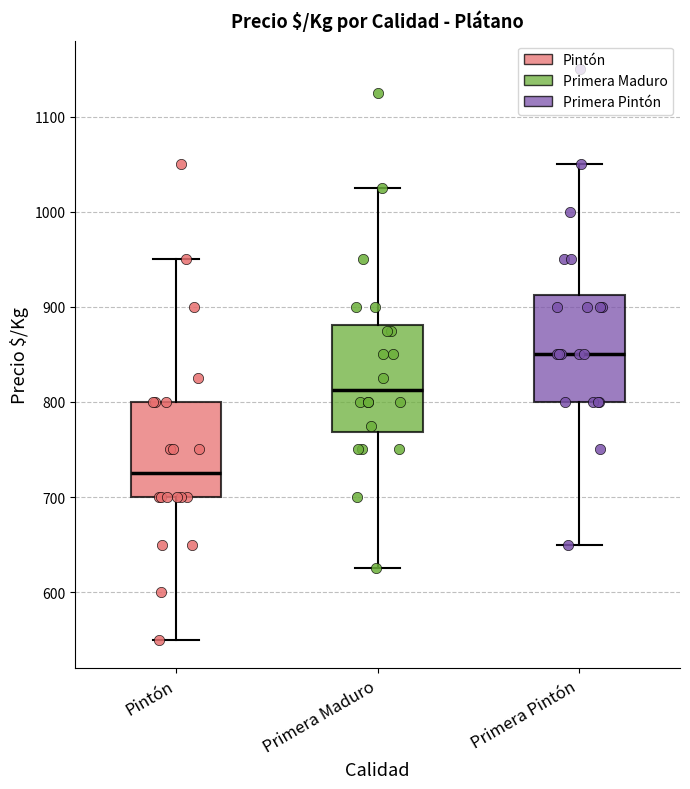

Where does the lower whisker of the box for Pintón end on the y-axis? The values are not printed on the chart, so give them approximately, as read against the axis.

550